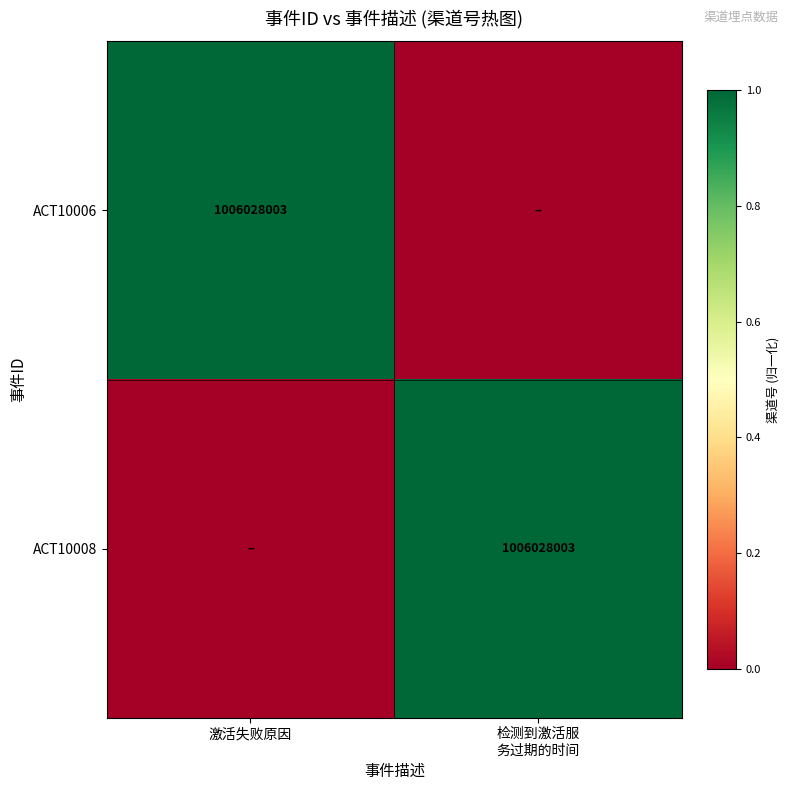

Is it true that ACT10006 equals 1006028003 at 激活失败原因?

True